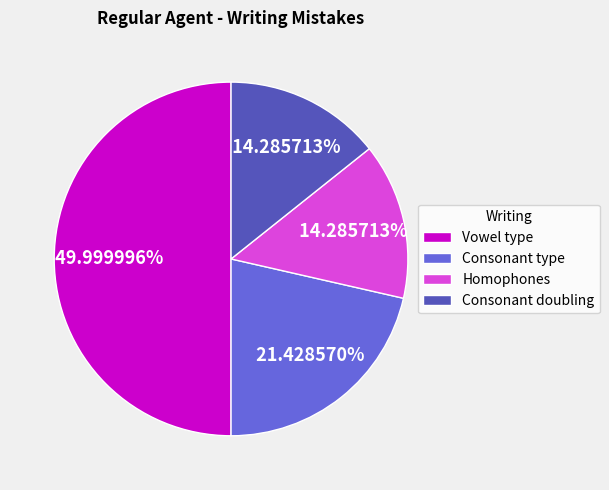

Which category has the biggest portion of the pie?

Vowel type